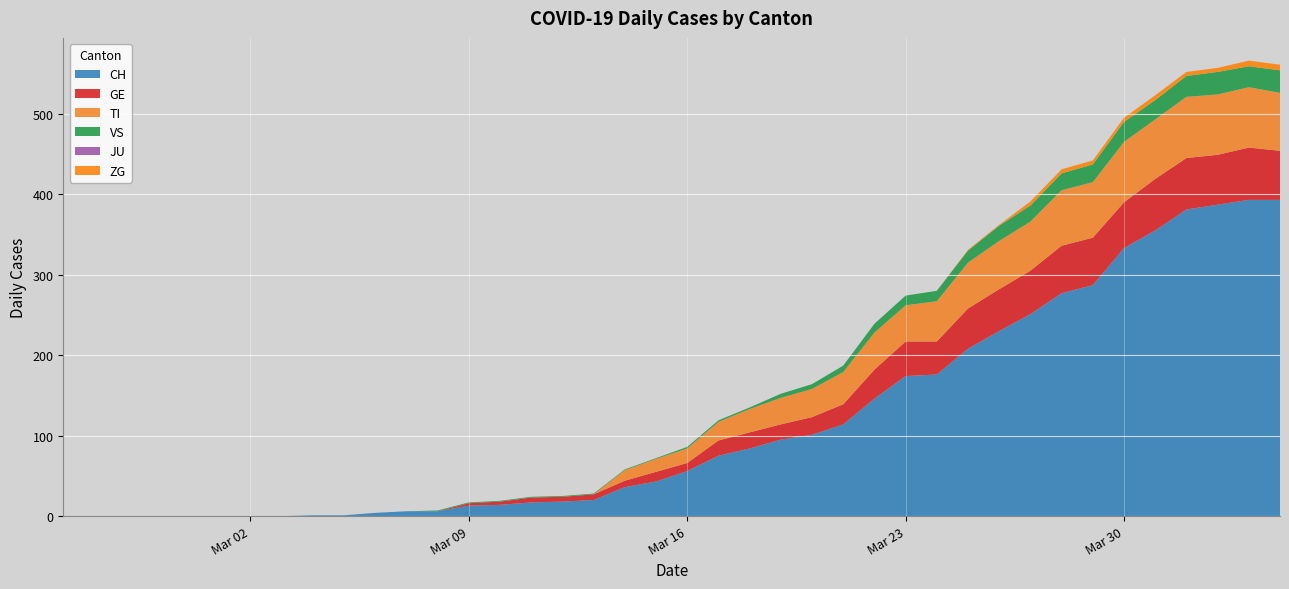

Reading left to right, extract all data points from this chart.

CH: 0=0	1=0	2=0	3=0	4=0	5=0	6=0	7=0	8=1	9=1	10=4	11=6	12=6	13=13	14=14	15=17	16=18	17=20	18=36	19=43	20=56	21=75	22=84	23=95	24=101	25=114	26=146	27=174	28=176	29=208	30=230	31=251	32=277	33=287	34=333	35=355	36=381	37=387	38=393	39=393
GE: 0=0	1=0	2=0	3=0	4=0	5=0	6=0	7=0	8=0	9=0	10=0	11=0	12=0	13=3	14=4	15=6	16=6	17=7	18=8	19=12	20=10	21=19	22=20	23=19	24=22	25=25	26=36	27=43	28=41	29=50	30=52	31=54	32=59	33=59	34=57	35=64	36=64	37=62	38=65	39=61
TI: 0=0	1=0	2=0	3=0	4=0	5=0	6=0	7=0	8=0	9=0	10=0	11=0	12=0	13=0	14=0	15=0	16=0	17=0	18=13	19=16	20=18	21=23	22=29	23=33	24=35	25=40	26=46	27=45	28=50	29=57	30=60	31=61	32=69	33=69	34=75	35=74	36=76	37=75	38=75	39=72
VS: 0=0	1=0	2=0	3=0	4=0	5=0	6=0	7=0	8=0	9=0	10=0	11=0	12=1	13=1	14=1	15=1	16=1	17=1	18=1	19=1	20=2	21=2	22=2	23=5	24=6	25=8	26=11	27=12	28=13	29=15	30=19	31=20	32=21	33=22	34=25	35=24	36=26	37=28	38=26	39=28
JU: 0=0	1=0	2=0	3=0	4=0	5=0	6=0	7=0	8=0	9=0	10=0	11=0	12=0	13=0	14=0	15=0	16=0	17=0	18=0	19=0	20=0	21=0	22=0	23=0	24=0	25=0	26=0	27=0	28=0	29=0	30=0	31=0	32=0	33=0	34=0	35=0	36=0	37=0	38=0	39=0
ZG: 0=0	1=0	2=0	3=0	4=0	5=0	6=0	7=0	8=0	9=0	10=0	11=0	12=0	13=0	14=0	15=0	16=0	17=0	18=0	19=0	20=0	21=0	22=0	23=0	24=0	25=0	26=0	27=0	28=0	29=1	30=1	31=5	32=5	33=5	34=5	35=6	36=5	37=5	38=7	39=7